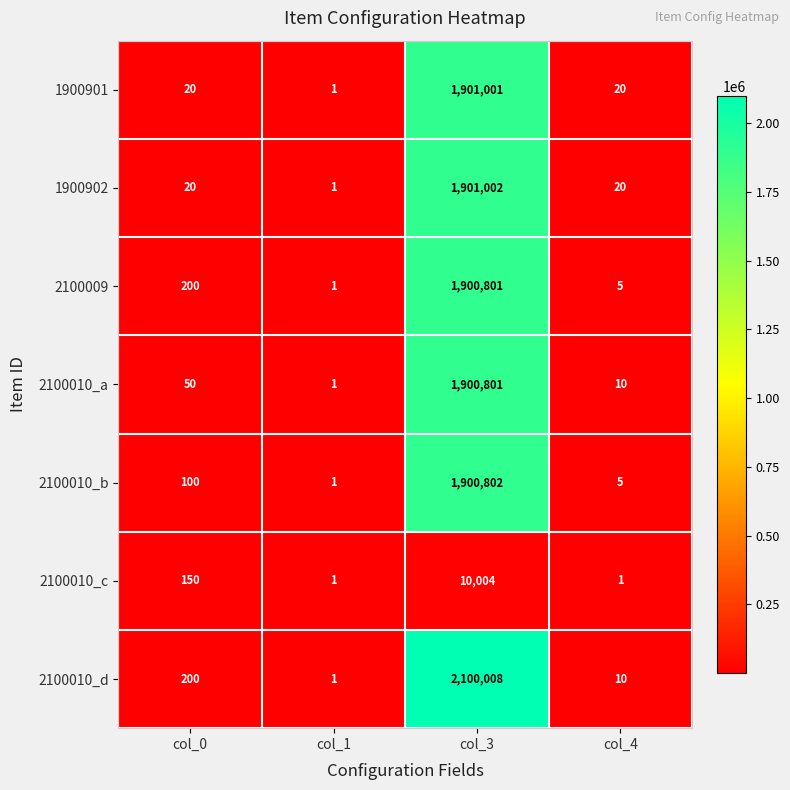

Rank the categories by 2100010_d value from lowest to highest.

col_1, col_4, col_0, col_3